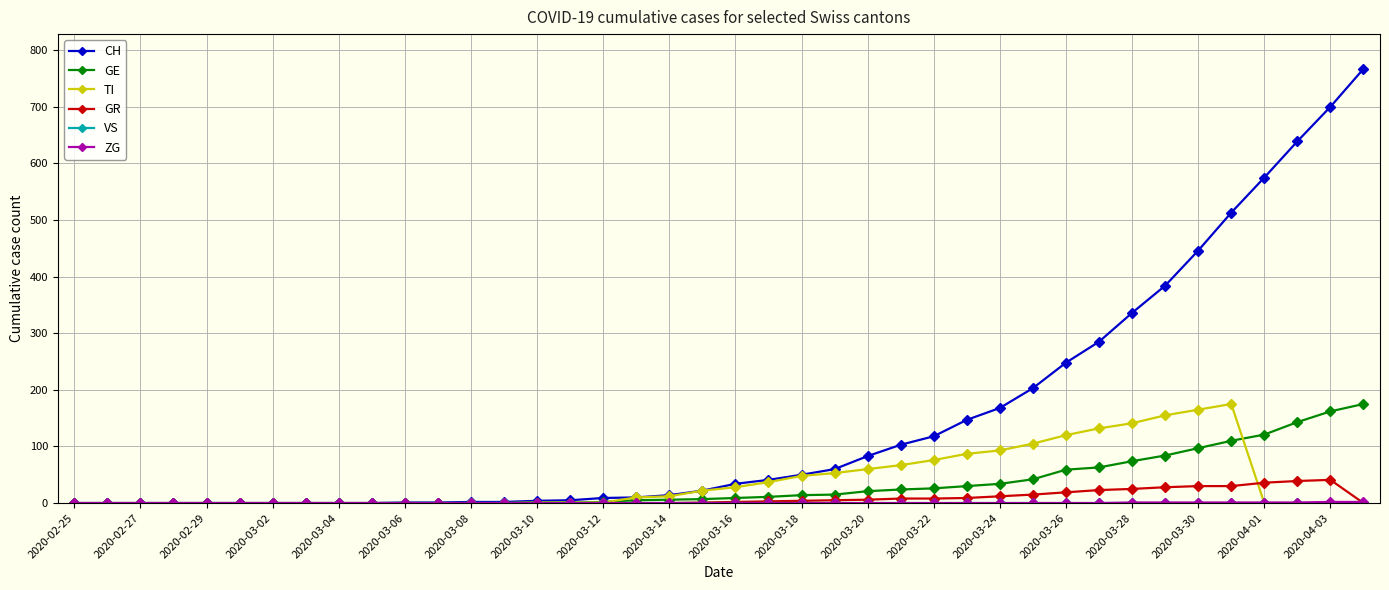

Which series has the largest range (max minus min)?

CH